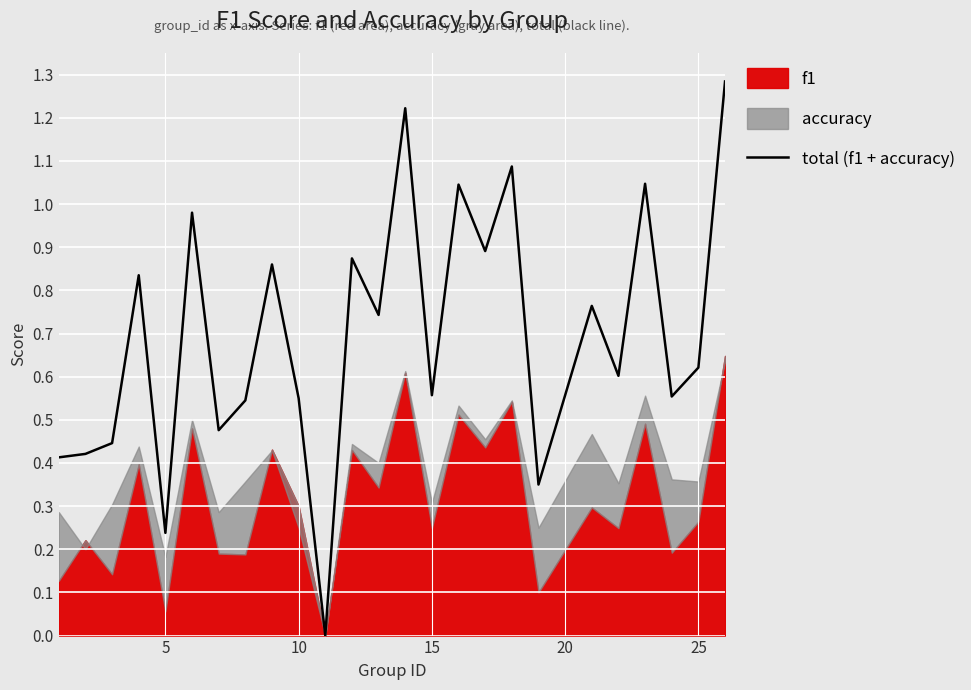

Does the chart display data point markers on the line(s)?

No